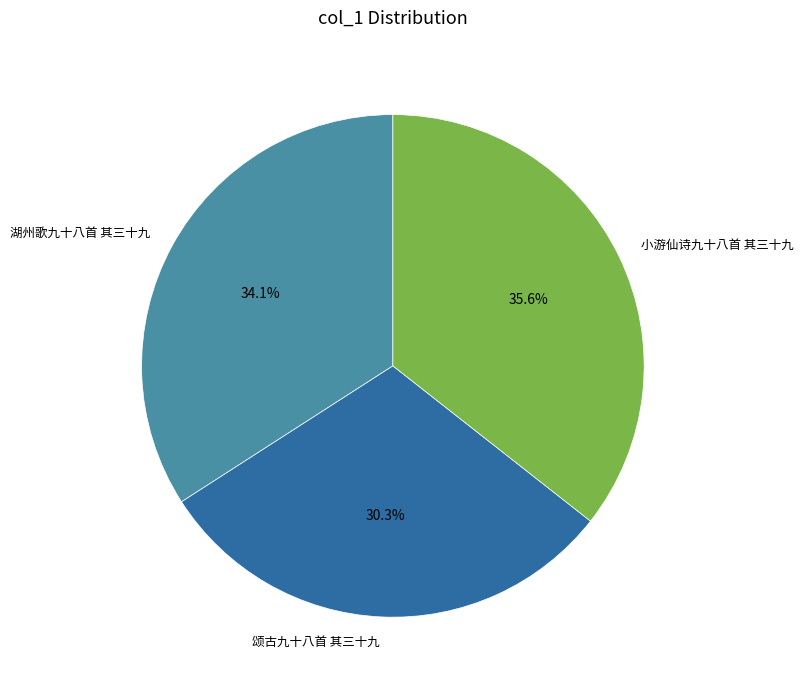

What is the ratio of the value at 颂古九十八首 其三十九 to the value at 湖州歌九十八首 其三十九?

0.9